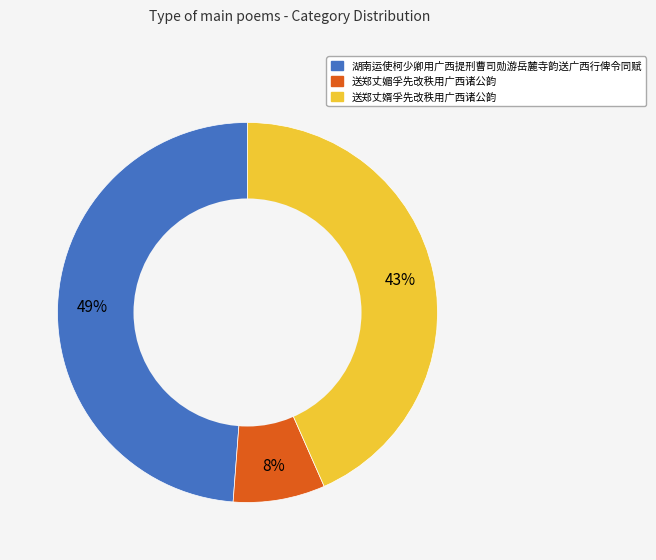

What is the ratio of the value at 湖南运使柯少卿用广西提刑曹司勋游岳麓寺韵送广西行俾令同赋 to the value at 送郑丈婿孚先改秩用广西诸公韵?

1.1